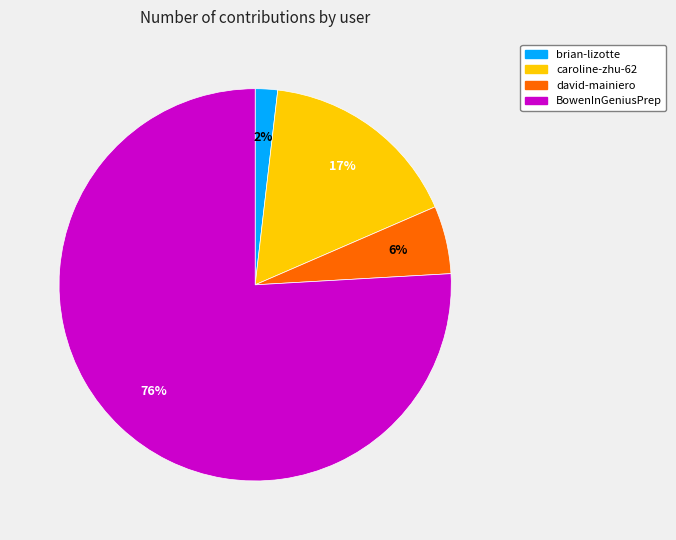

To the nearest percent, what portion does caroline-zhu-62 represent?

17%